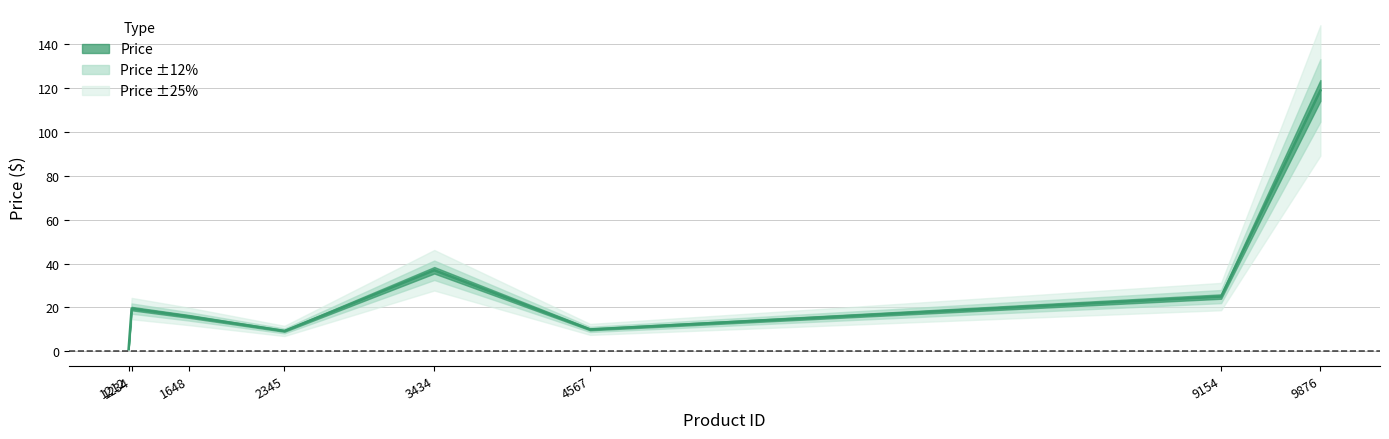

What is the label of the 2nd point from the left?

1234